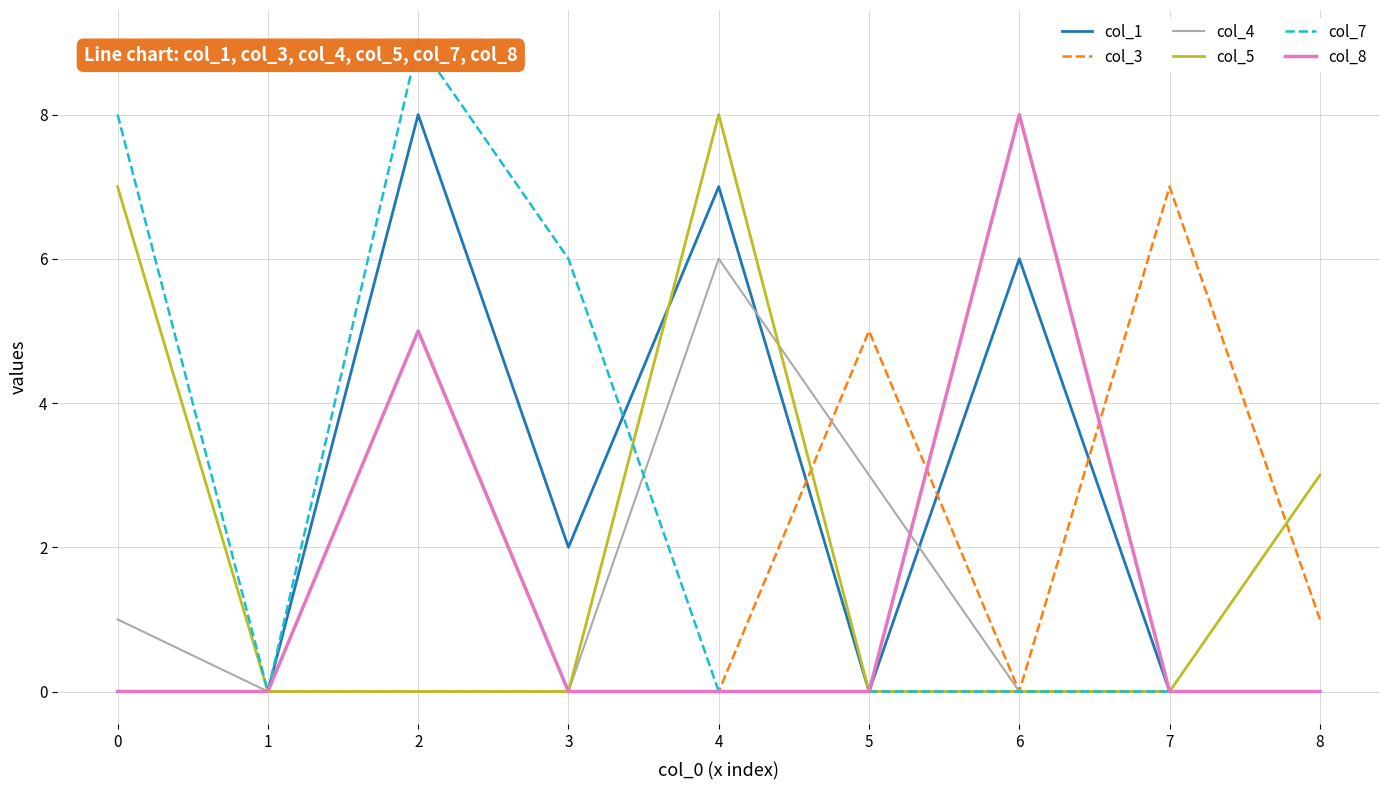

How many categories are shown in the chart?

9